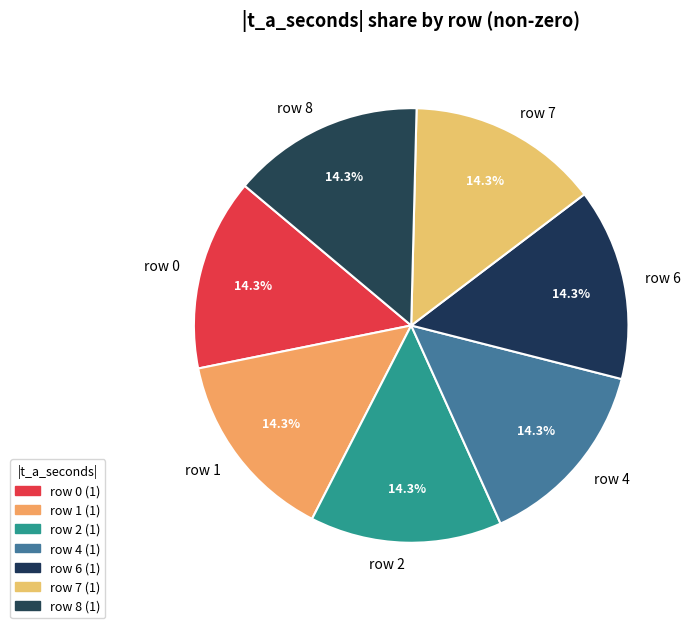

Count the number of slices in the pie.

7